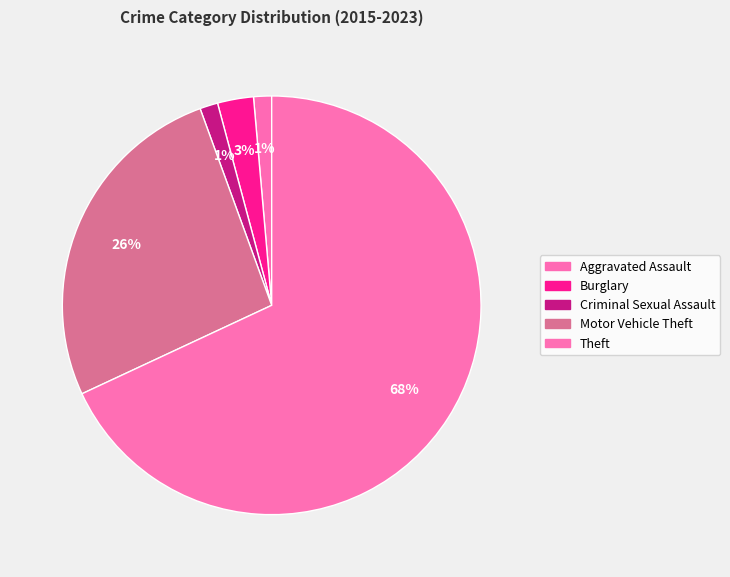

To the nearest percent, what portion does Burglary represent?

3%